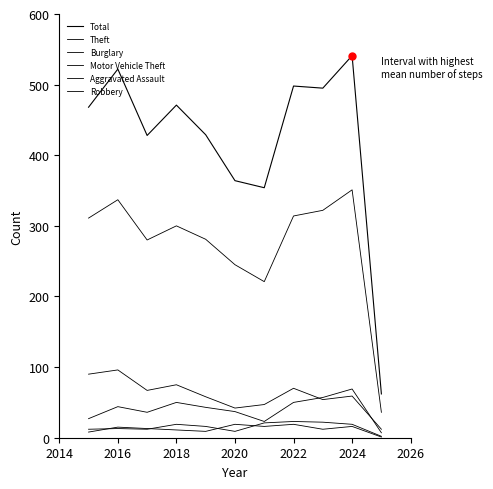

Where does the Total series first go above 468?

2016